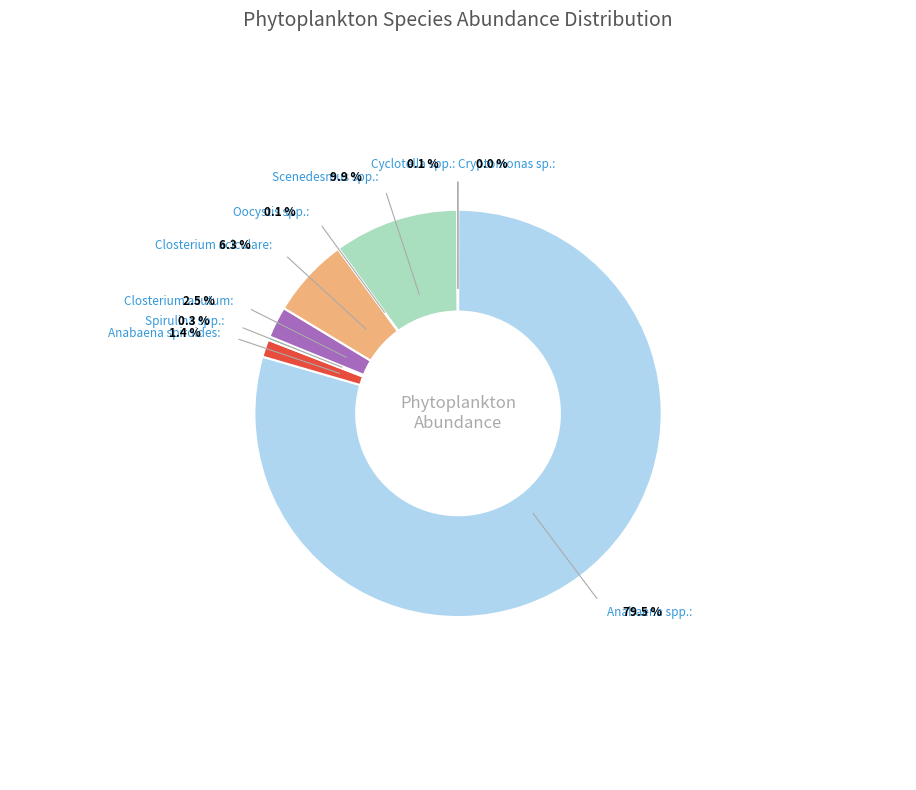

The Anabaena spp. slice represents 79% of the pie. True or false?

True